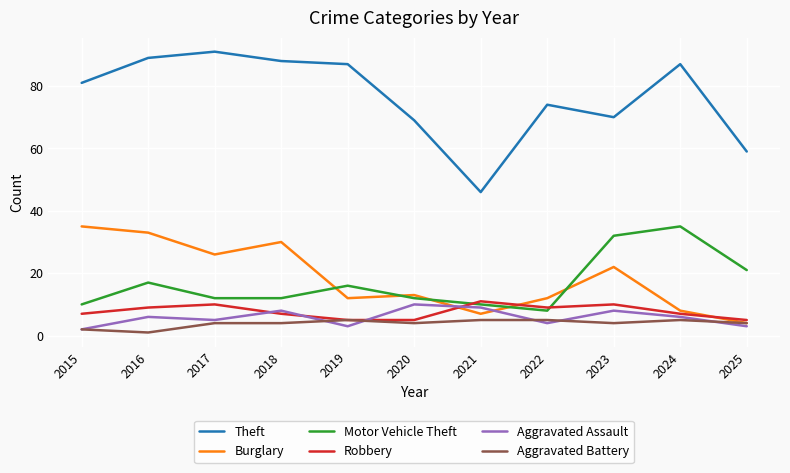

True or false: Robbery has more than 0 interior local peaks.

True